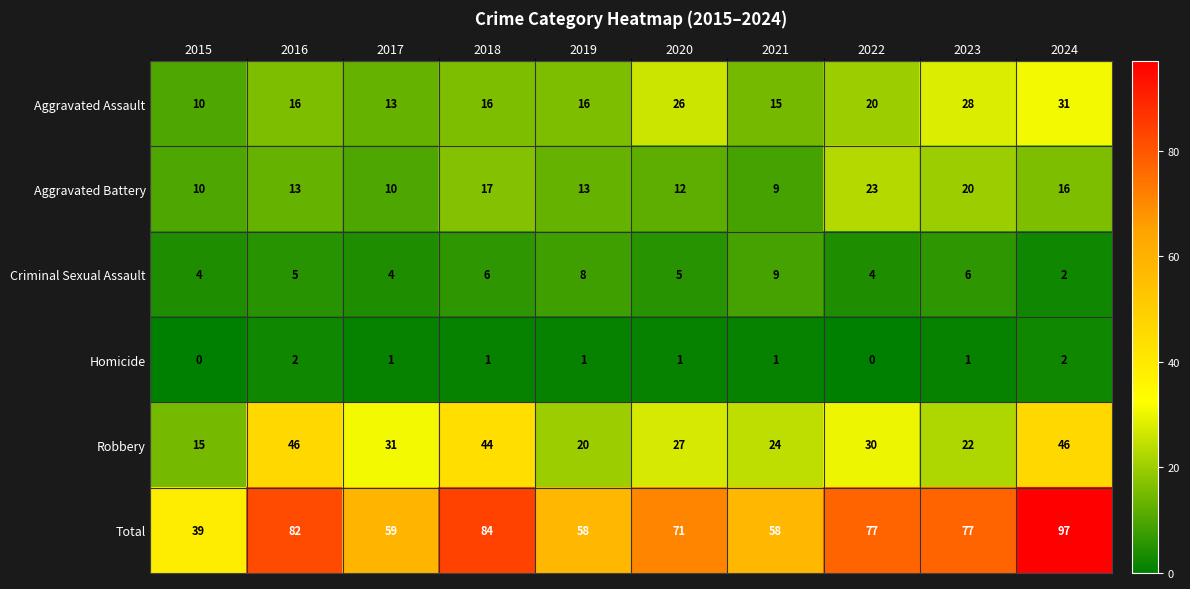

How many categories are shown in the chart?

10